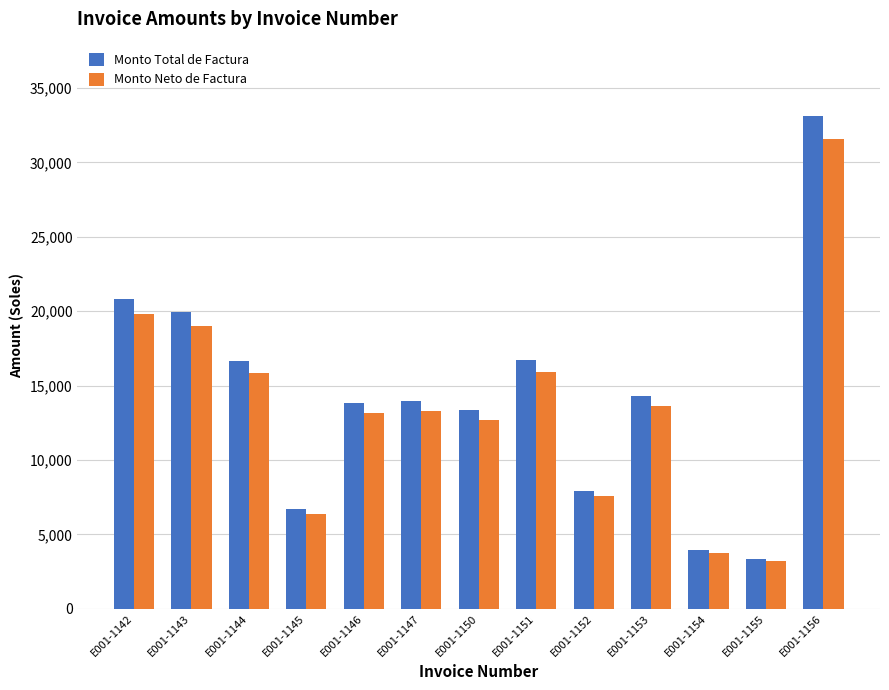

At which category is the sum across all series the highest?

E001-1156